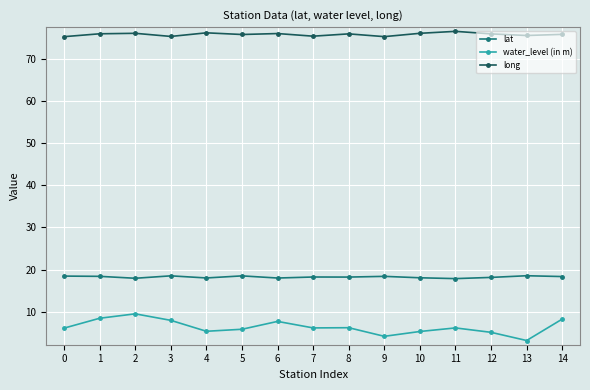

How many lines are shown in the chart?

3